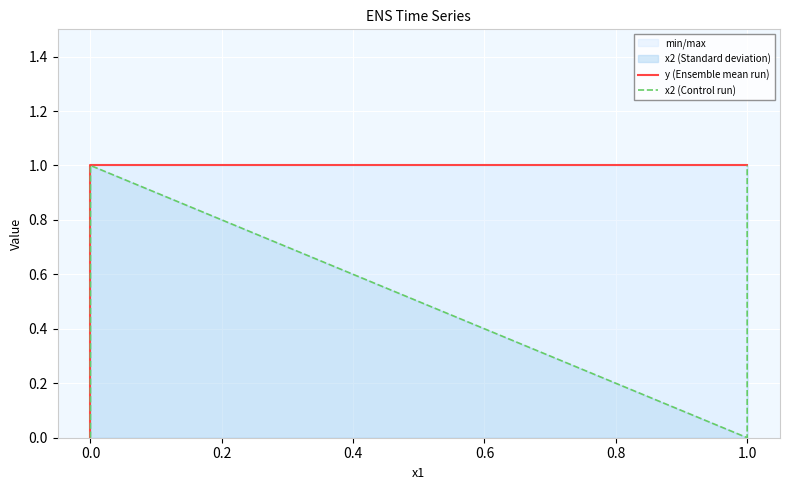

Count the number of categories in the chart.

4